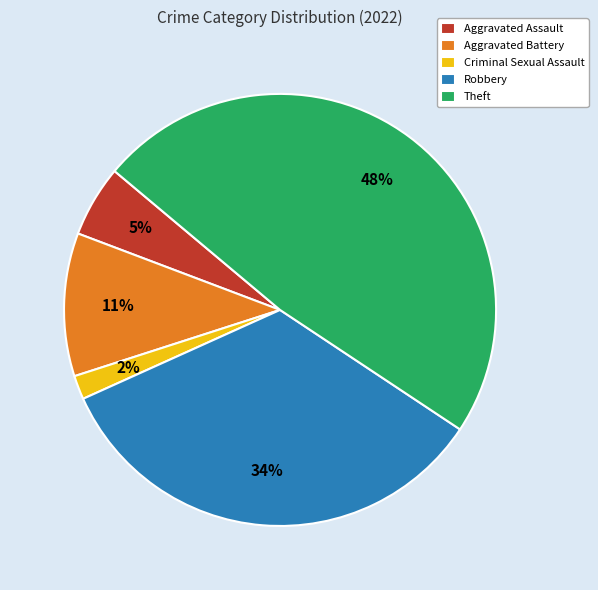

Which category has the biggest portion of the pie?

Theft